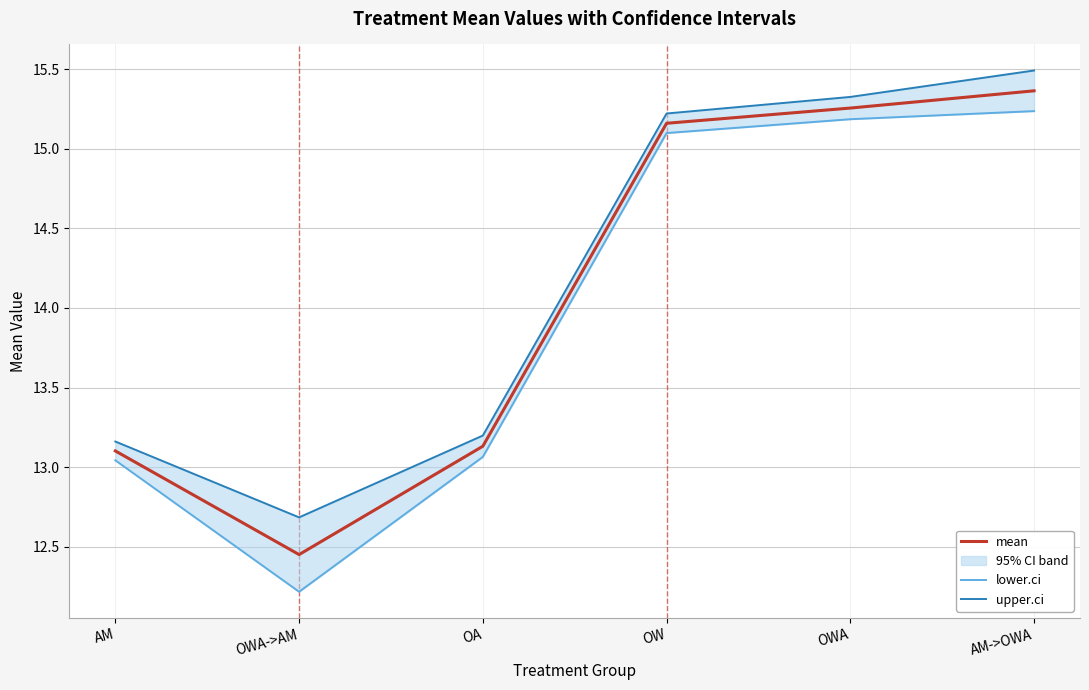

The value of lower.ci at OW is 15.1. True or false?

True